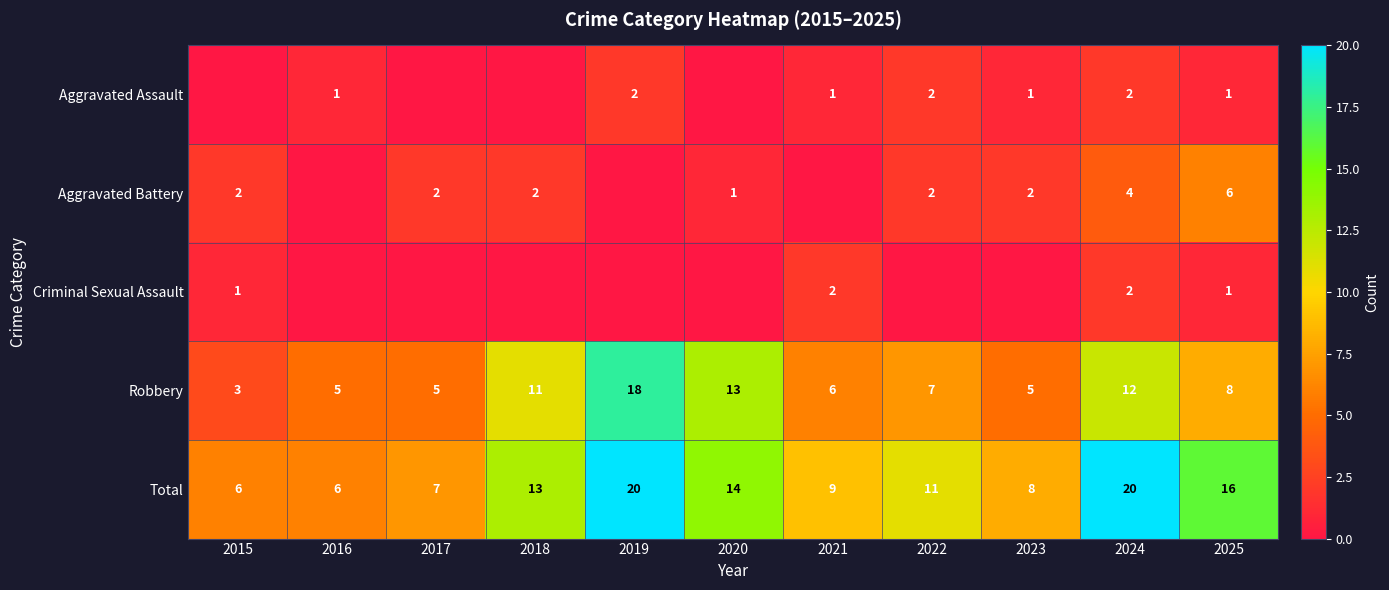

True or false: Robbery has a value of 10 at 2021.

False